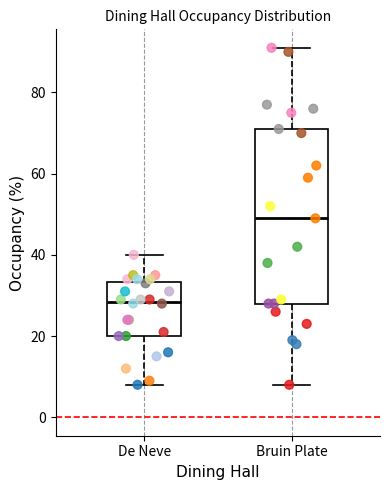

Where does the median line of the box for Bruin Plate sit on the y-axis? The values are not printed on the chart, so give them approximately, as read against the axis.

50